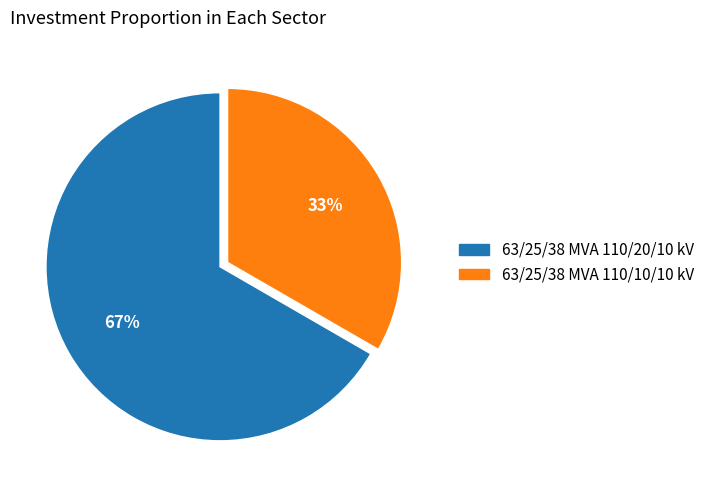

To the nearest percent, what percentage of the pie is 63/25/38 MVA 110/10/10 kV?

33%